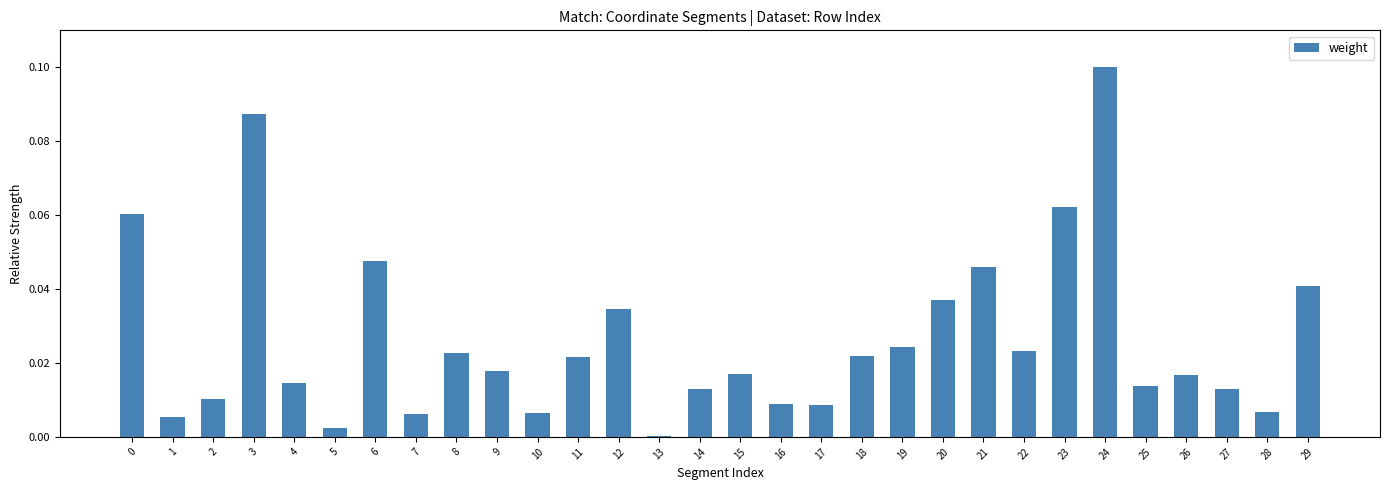

What is the sum of all values?

0.8